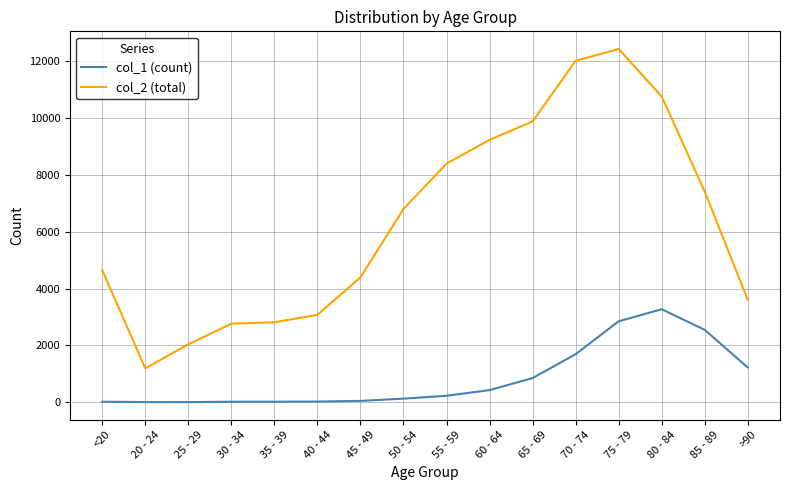

Rank the series by their average value, from lowest to highest.

col_1 (count), col_2 (total)